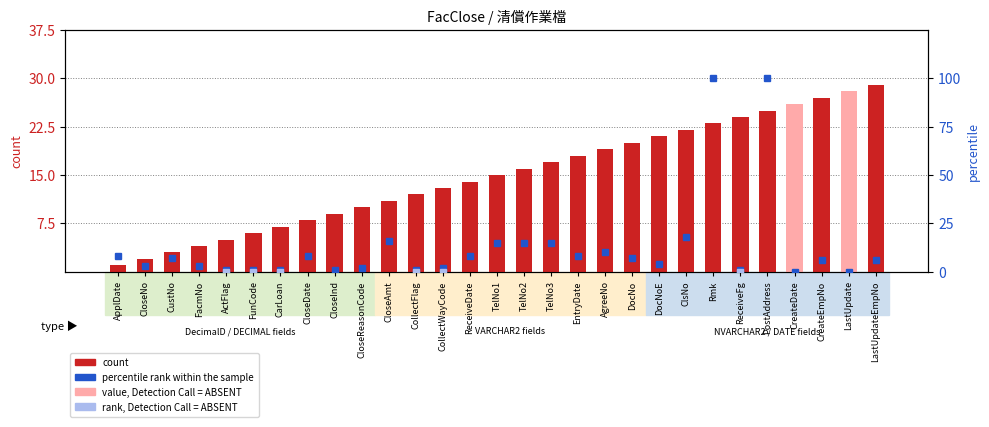

How many bars are there in total?

29